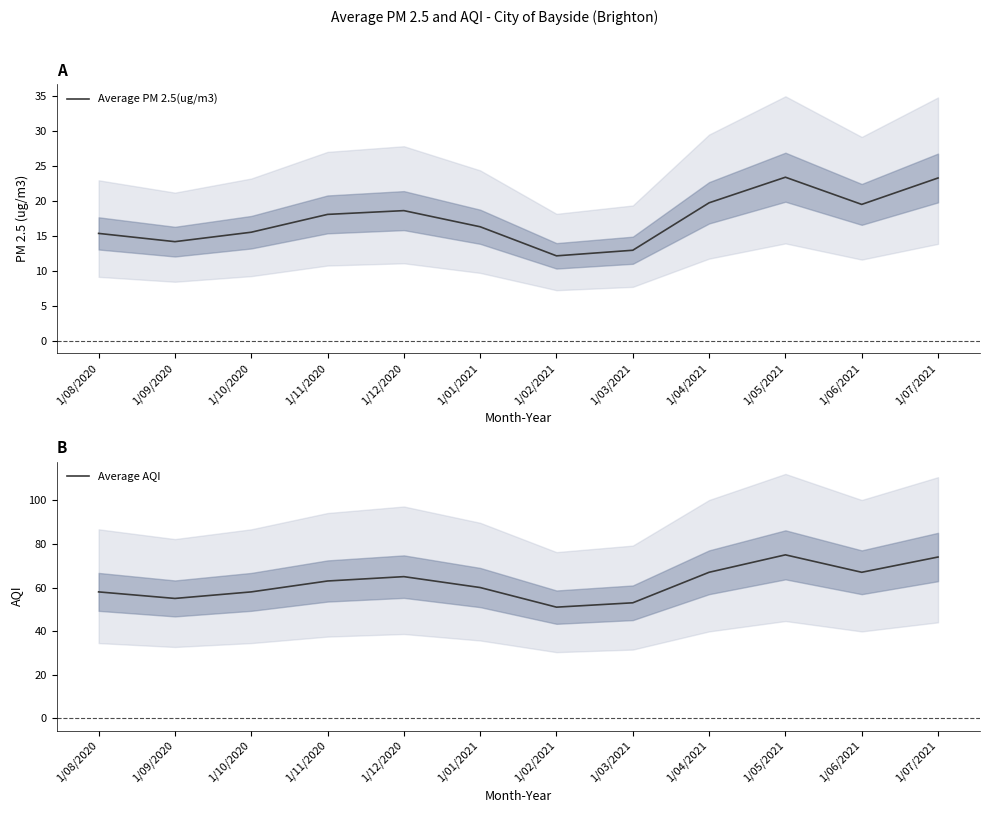

Is the value of Average PM 2.5(ug/m3) at 1/08/2020 greater than the value of Average AQI at 1/07/2021?

No